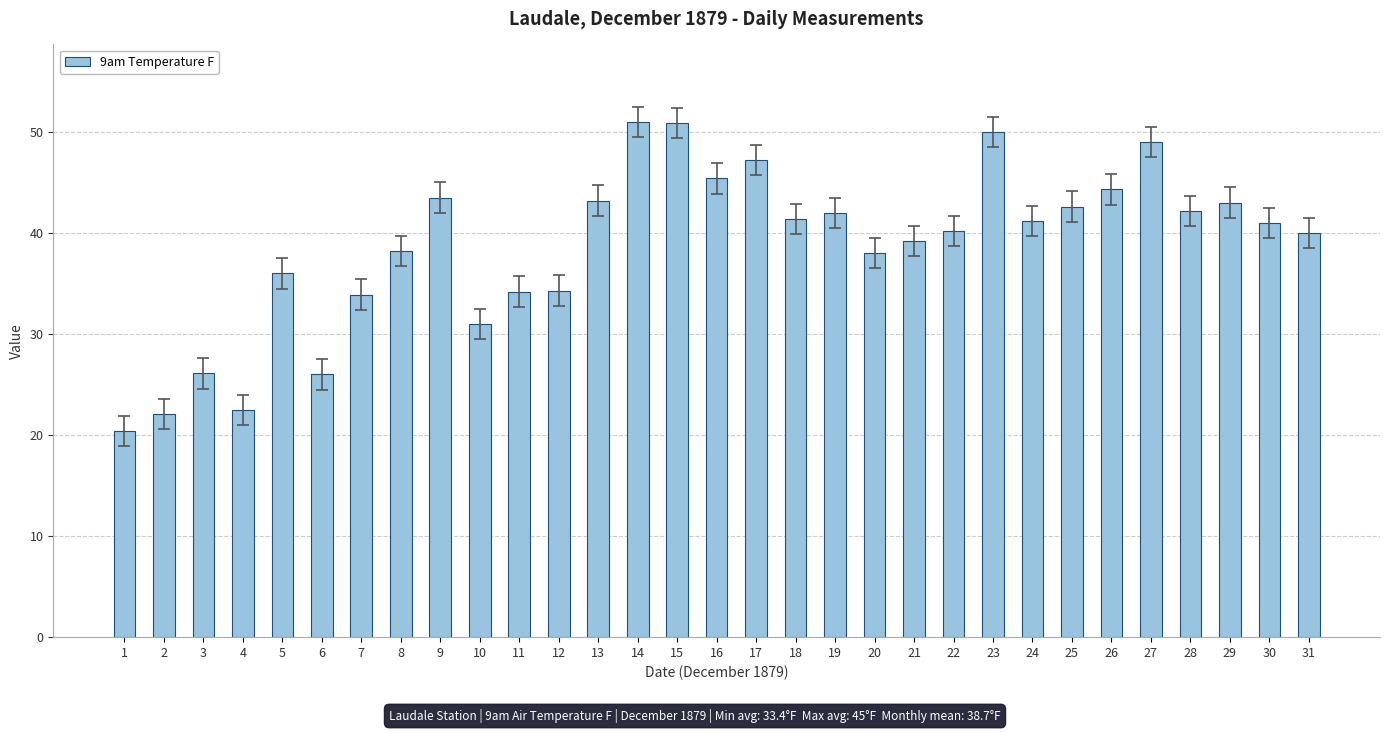

What is the difference between the maximum and minimum values?

30.6